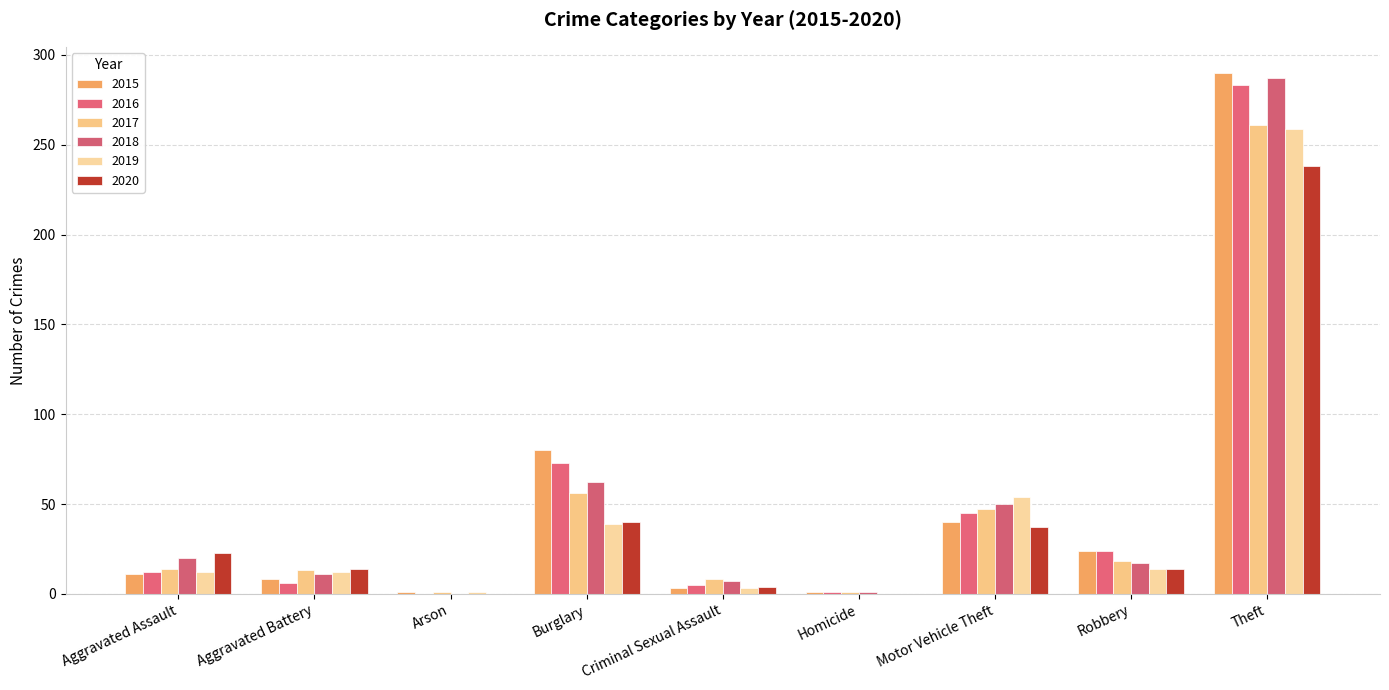

What position from the left is Burglary?

4